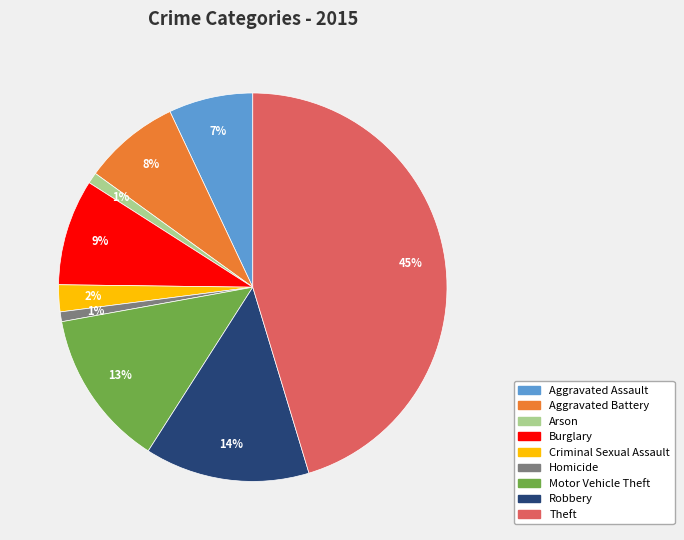

To the nearest percent, what is the combined percentage of Theft and Robbery?

59%